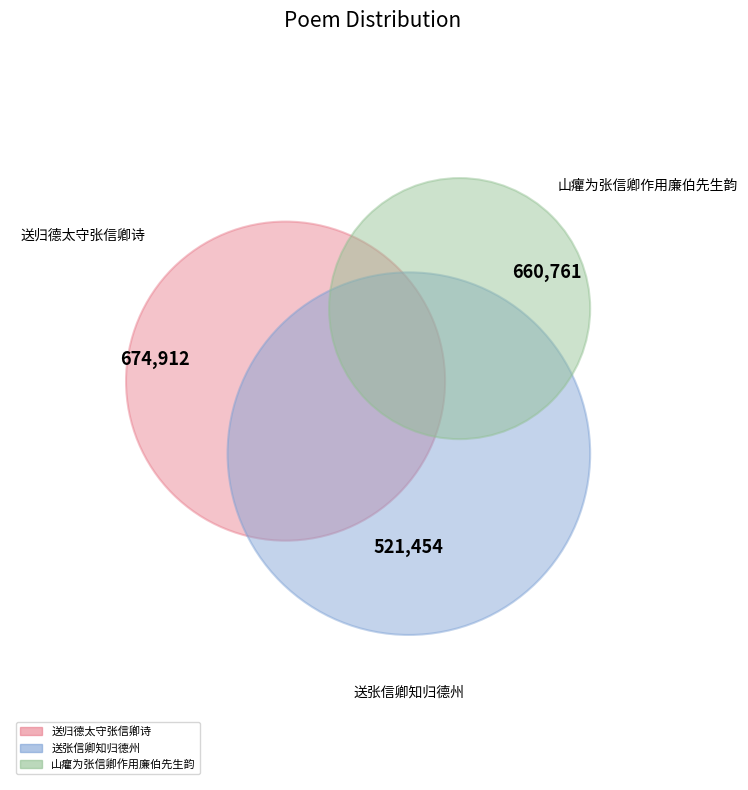

Is it true that 送张信卿知归德州 is 15% of the pie?

False